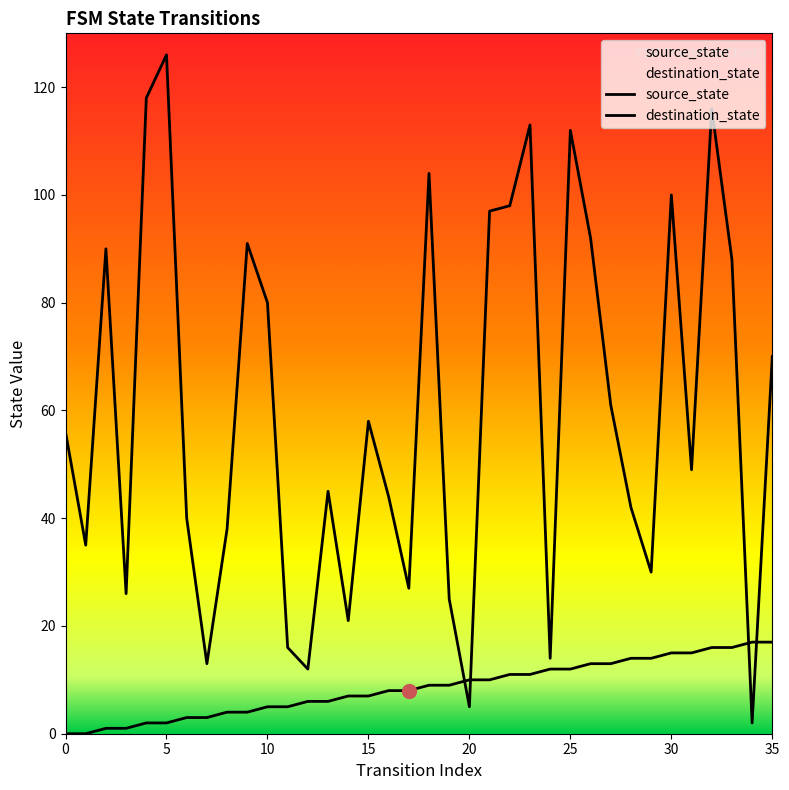

Which label corresponds to the largest value in the chart?

5